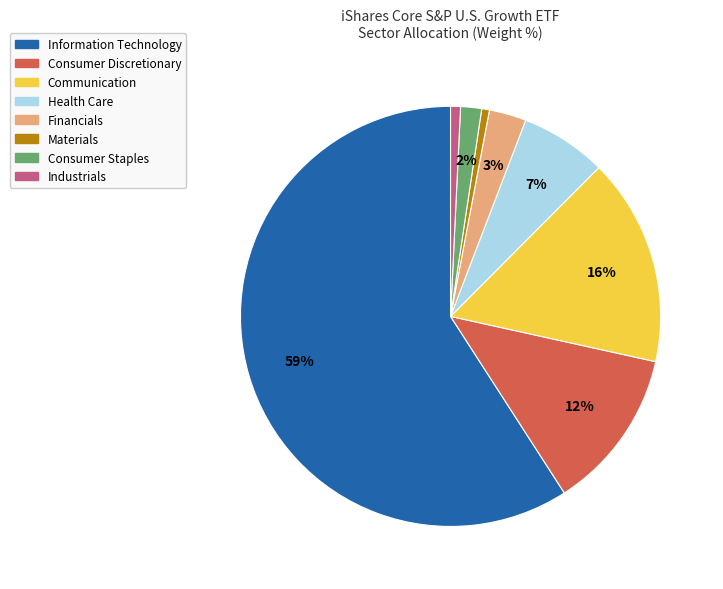

What is the largest slice in the pie chart?

Information Technology